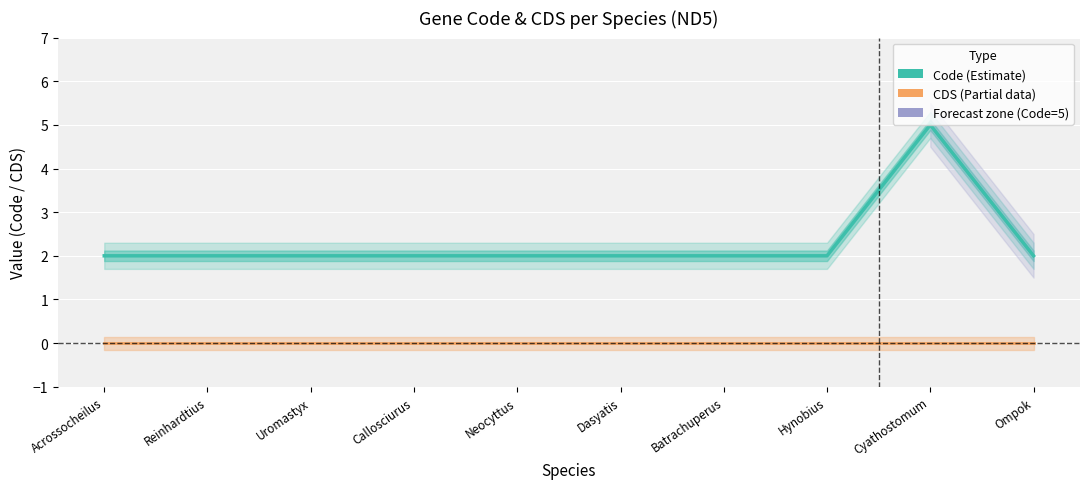

At Reinhardtius, list the series in order from smallest to largest.

CDS (Partial data), Code (Estimate)